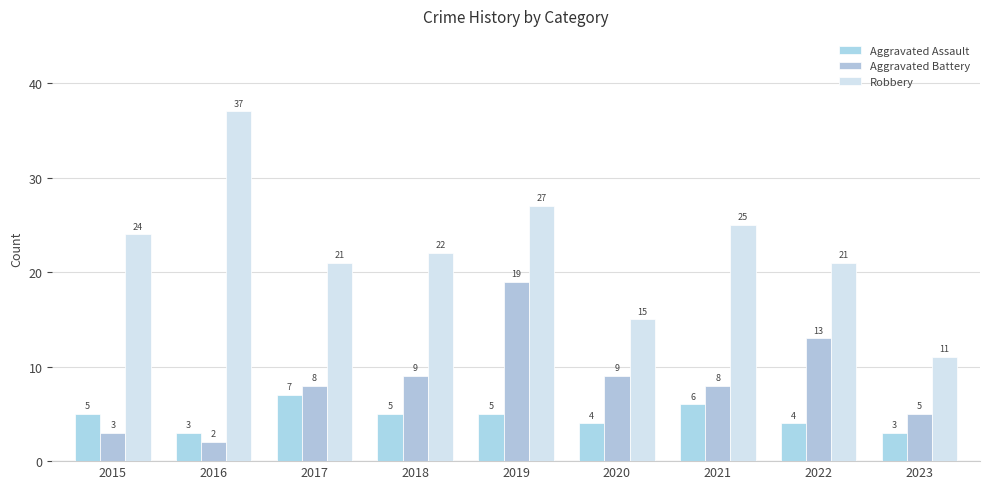

Rank the categories by Robbery value from lowest to highest.

2023, 2020, 2017, 2022, 2018, 2015, 2021, 2019, 2016